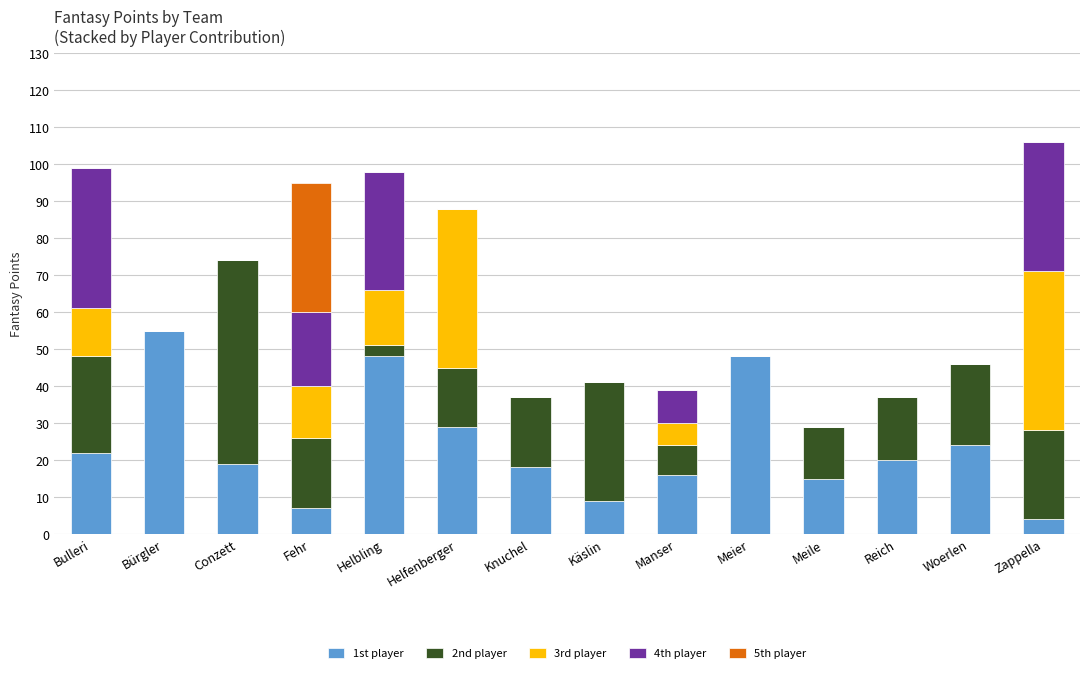

True or false: 1st player has a value of 7 at Fehr.

True